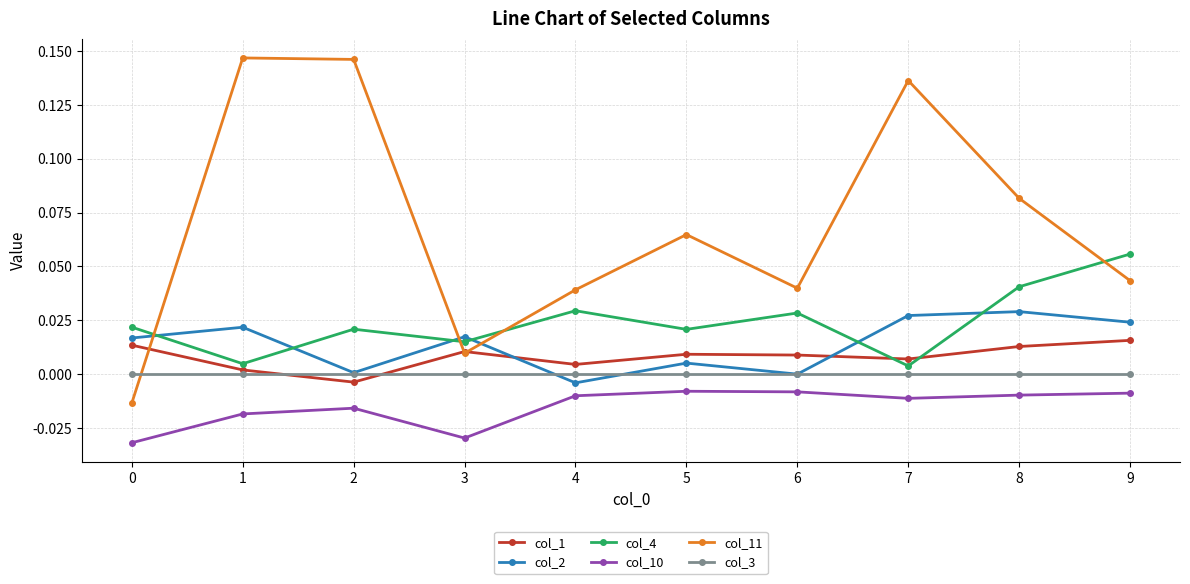

The col_10 series shows -0.0 at 7. True or false?

True